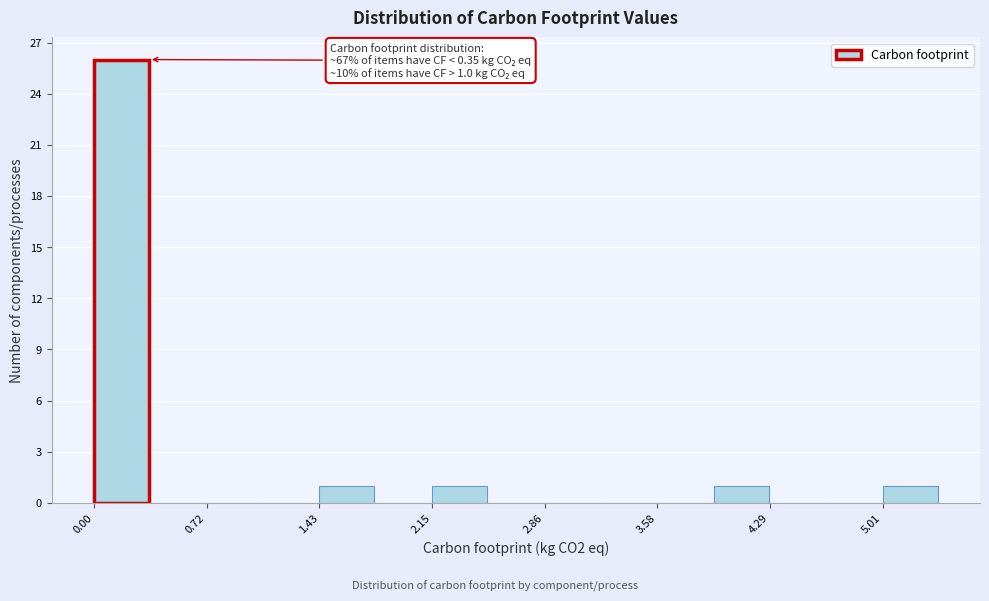

Read against the x-axis, roughly where is the centre of the tallest bar?

0.2